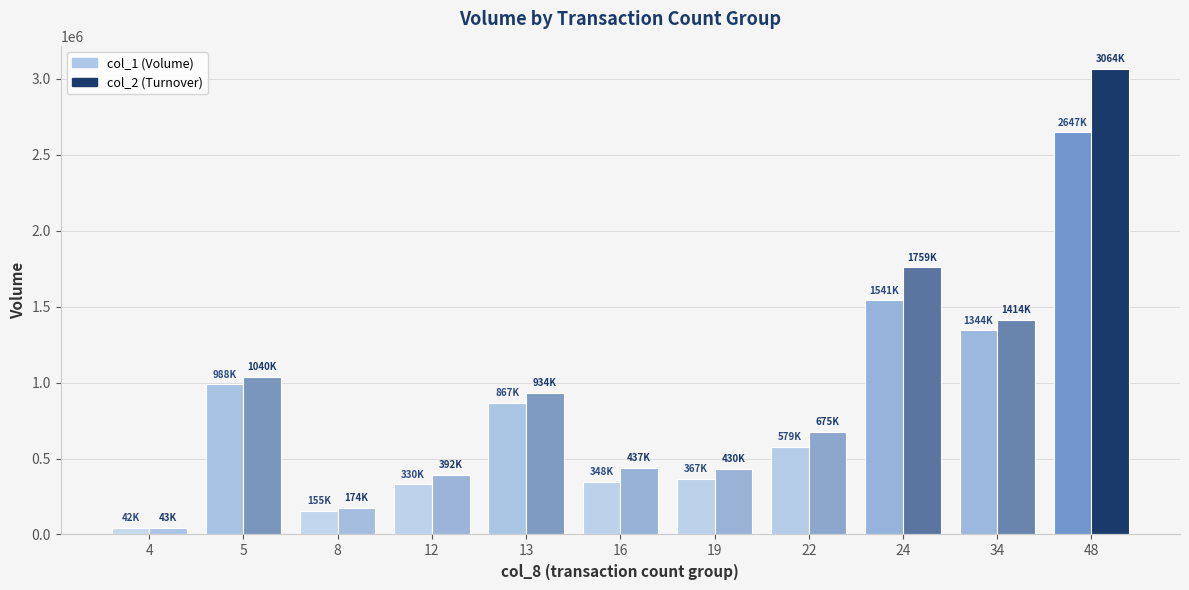

How many data points in col_1 (Volume) are less than 579000?

5